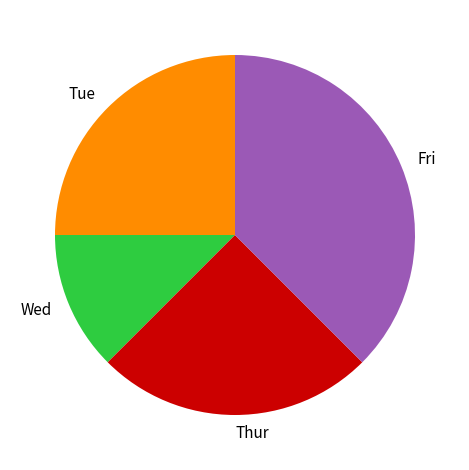

Do Thur and Fri together represent more than half of the pie?

Yes